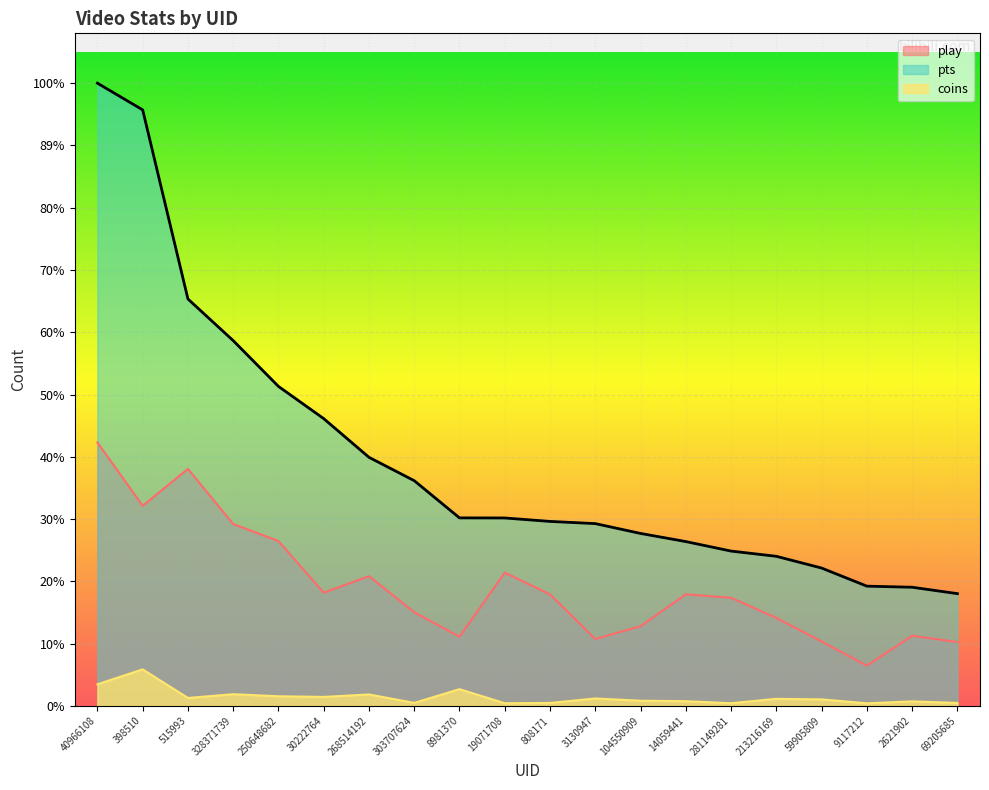

What position from the right is 398510?

19